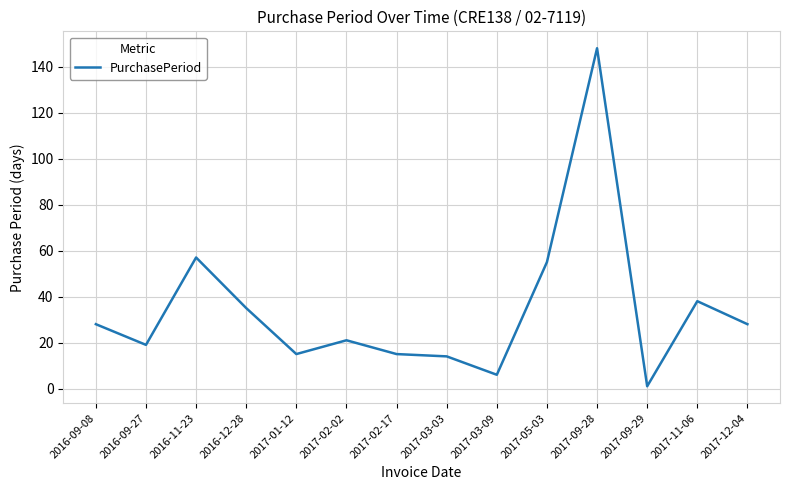

Does the chart have visible grid lines?

Yes